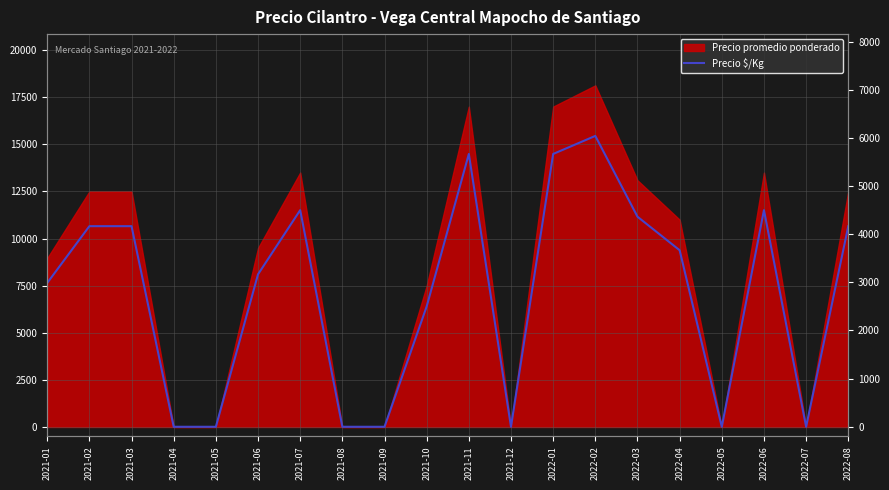

Rank the categories by value from lowest to highest.

2021-04, 2021-05, 2021-08, 2021-09, 2021-12, 2022-05, 2022-07, 2021-10, 2021-01, 2021-06, 2022-04, 2021-02, 2021-03, 2022-08, 2022-03, 2021-07, 2022-06, 2021-11, 2022-01, 2022-02